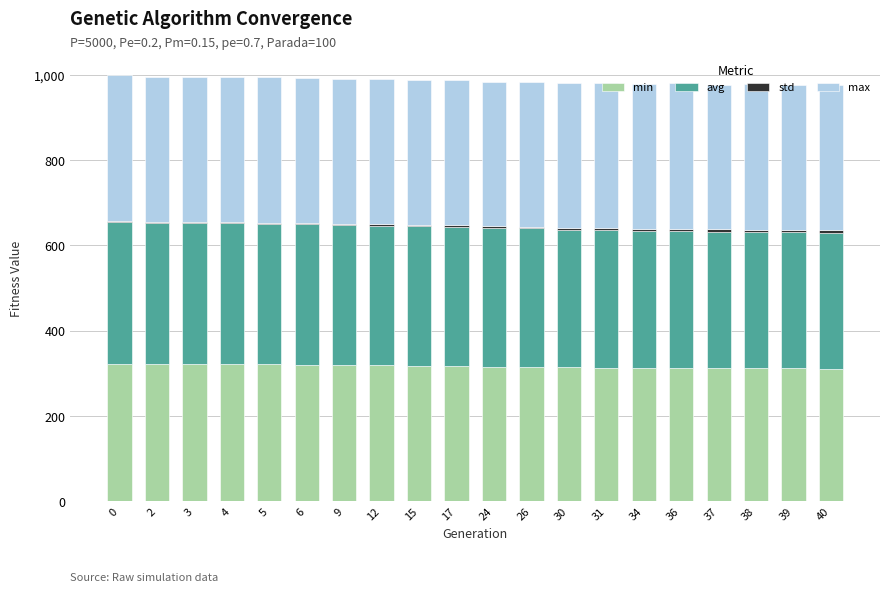

What is the sum of all min values?

6337.7